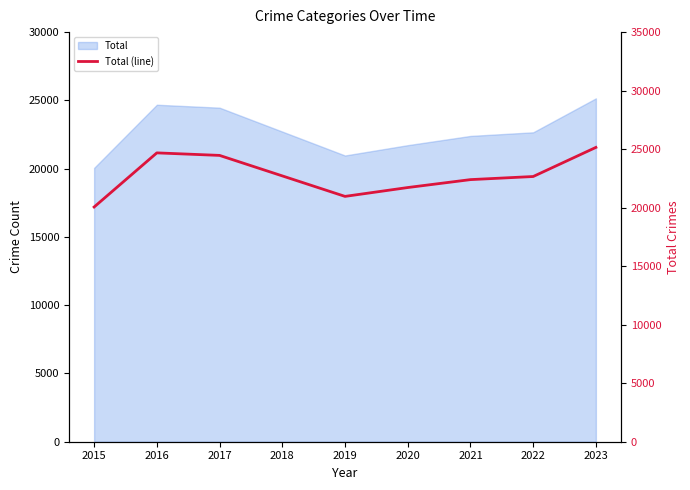

Which has a higher value, 2015 or 2019?

2019